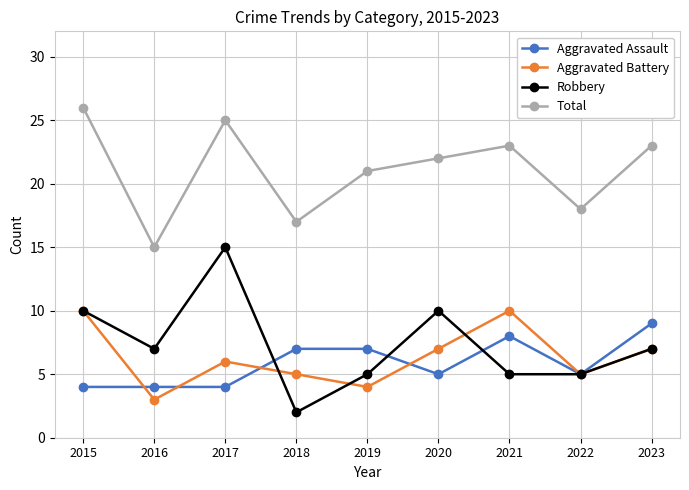

What is the sum of all Total values?

190